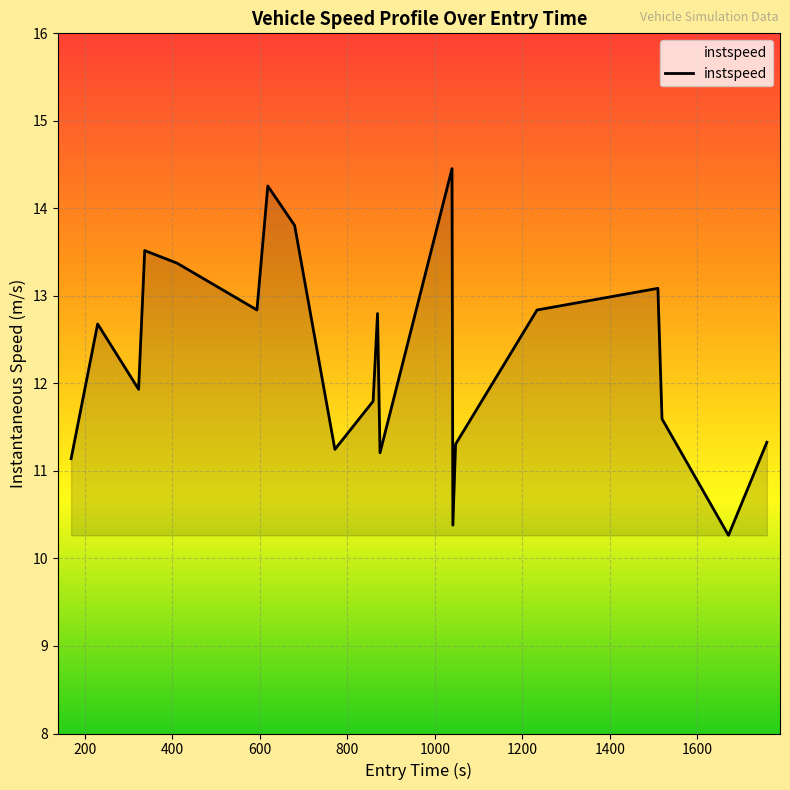

Count the number of values greater than 12.

10